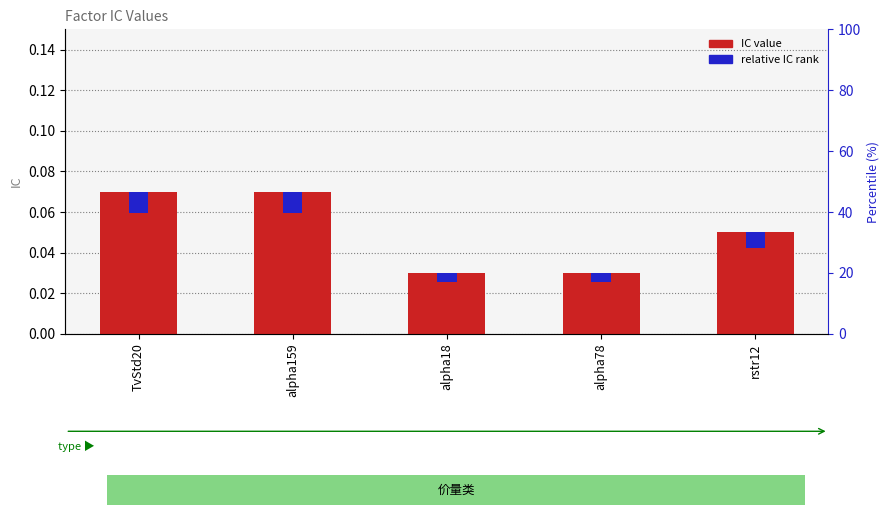

At TvStd20, list the series in order from smallest to largest.

relative IC rank, IC value